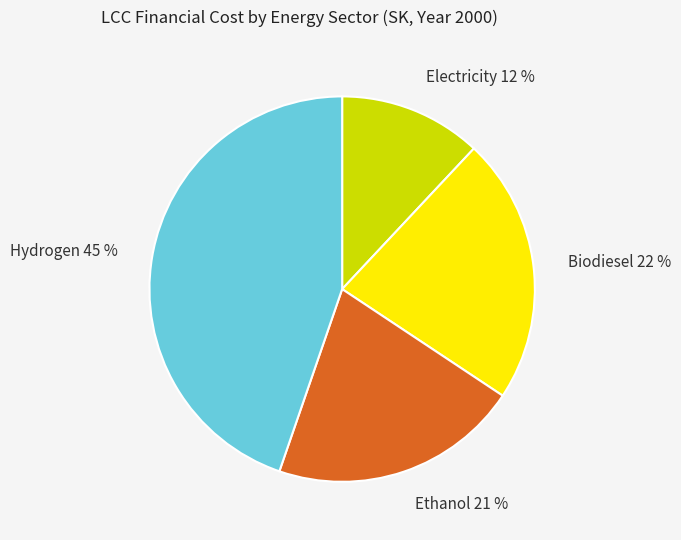

Between Hydrogen and Ethanol, which is larger?

Hydrogen